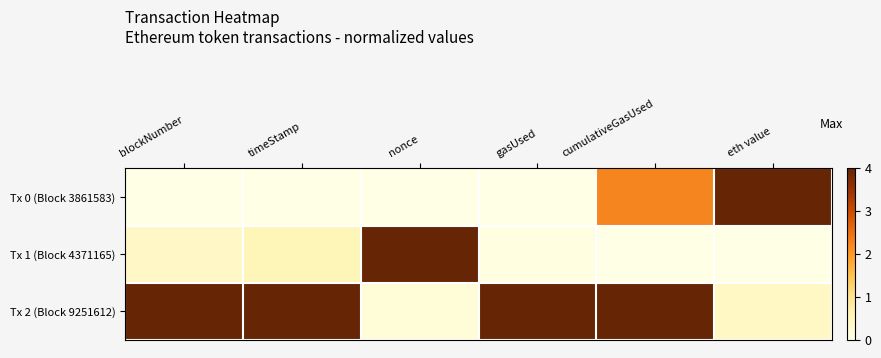

At which category is the sum across all series the highest?

cumulativeGasUsed